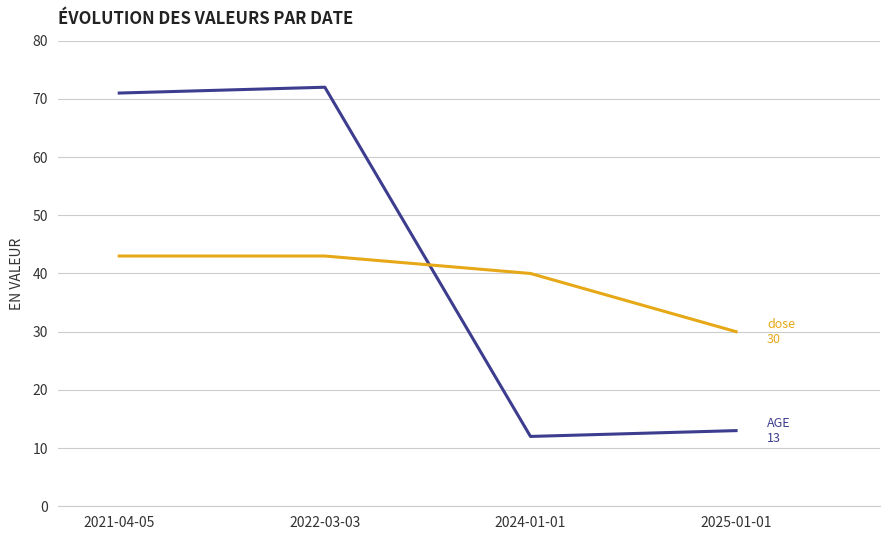

How many categories are shown in the chart?

4